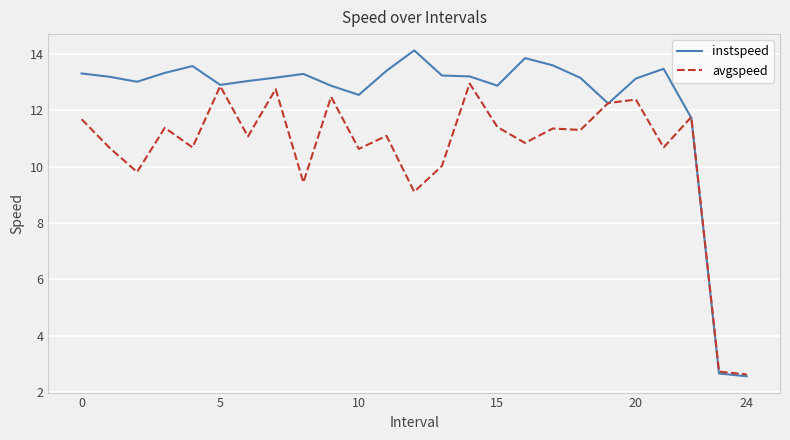

Which series has the widest spread of values?

instspeed